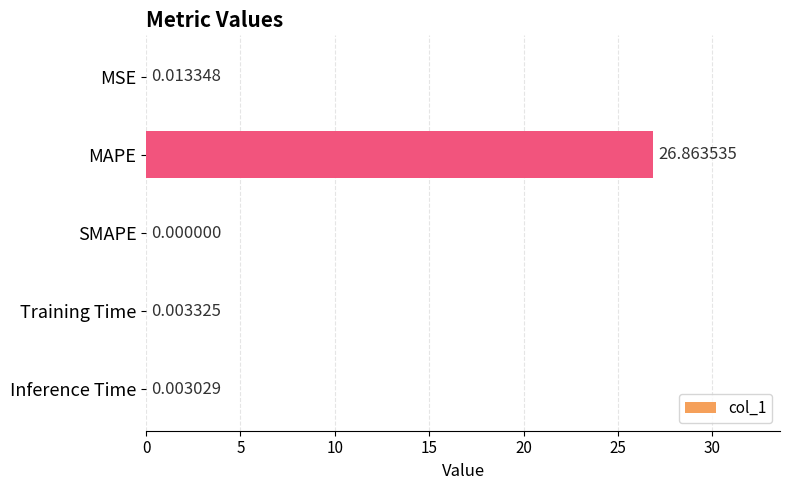

Which has a higher value, Training Time or SMAPE?

Training Time